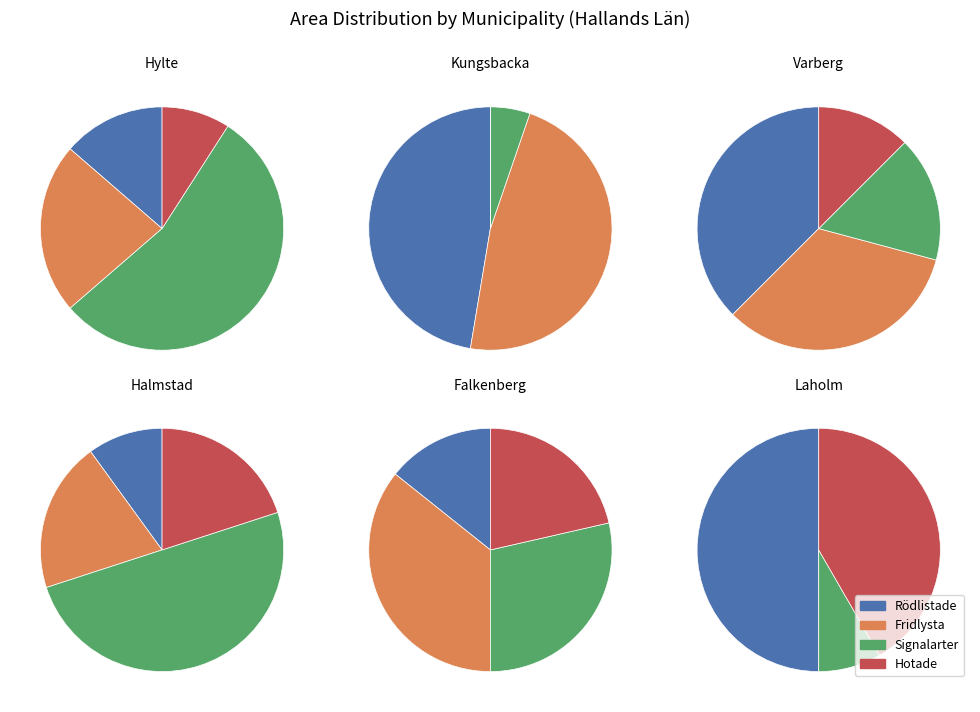

Is there a majority slice in this chart?

No